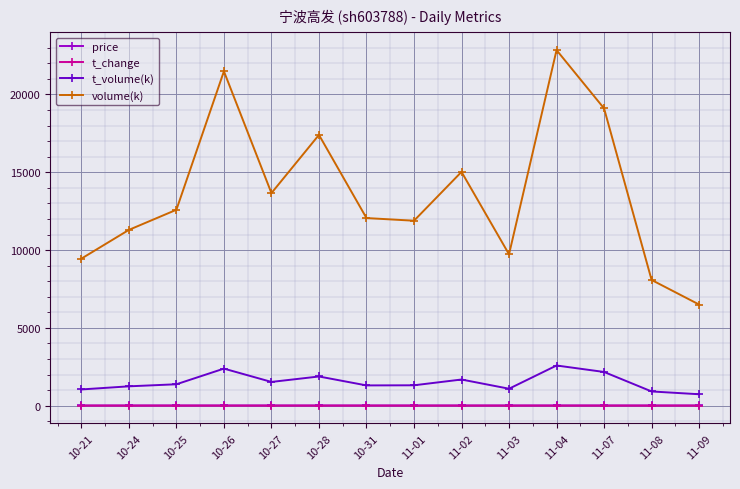

Where does the price series first go above 11?

10-25